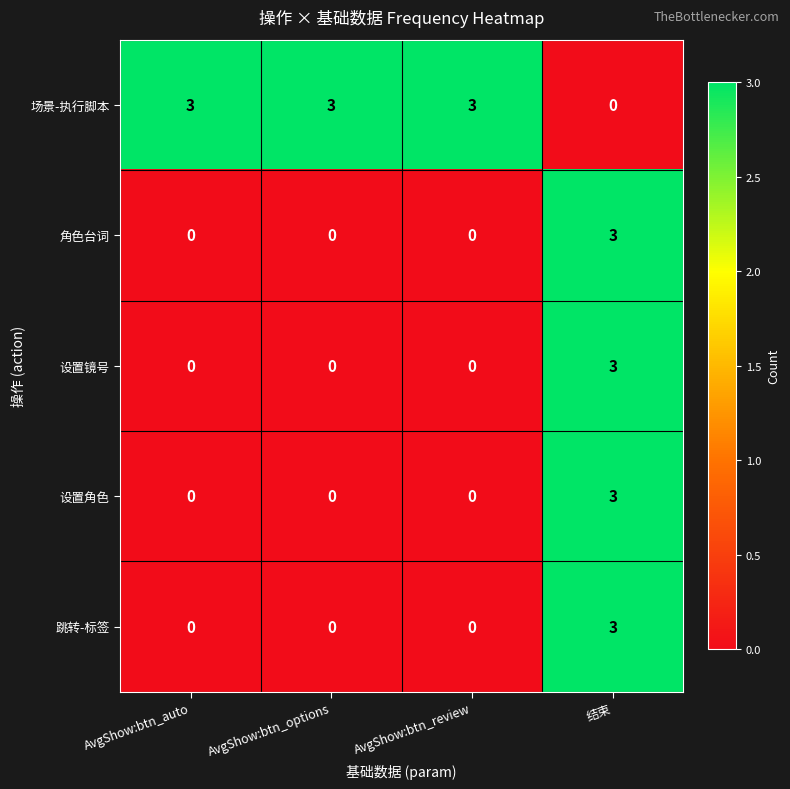

Which series has the largest total across all categories?

场景-执行脚本